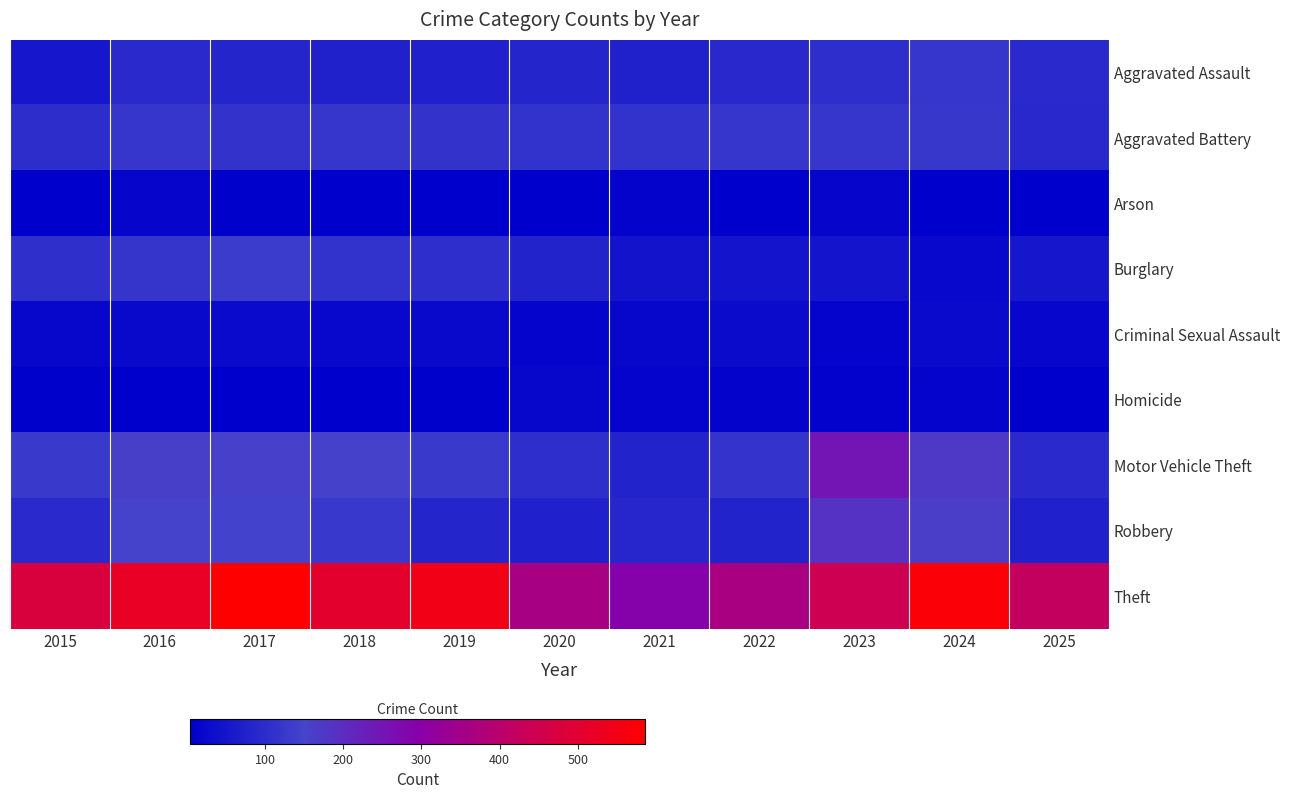

What is the minimum value for Theft?

290